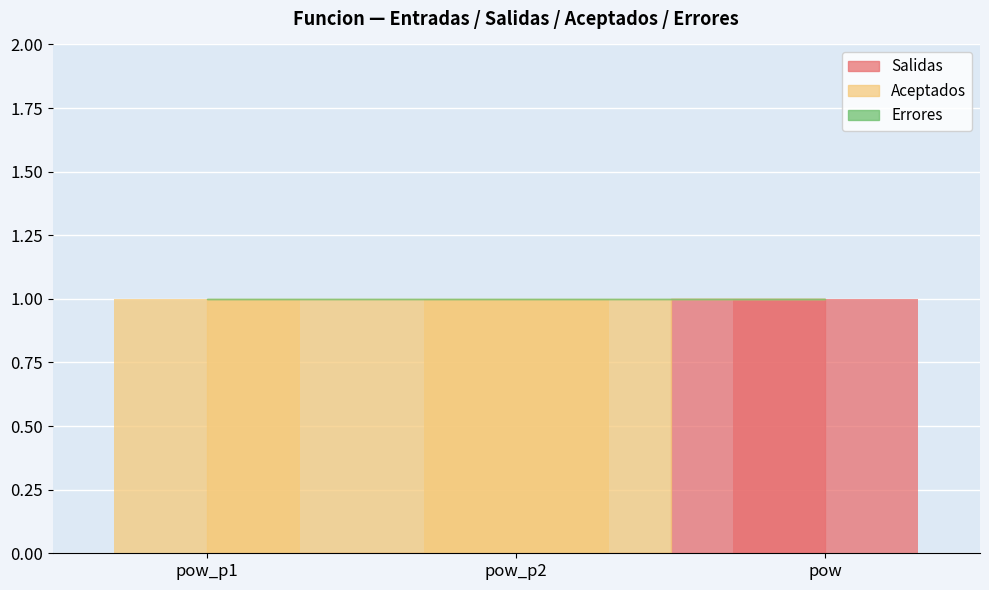

Rank the categories by Aceptados value from lowest to highest.

pow, pow_p1, pow_p2